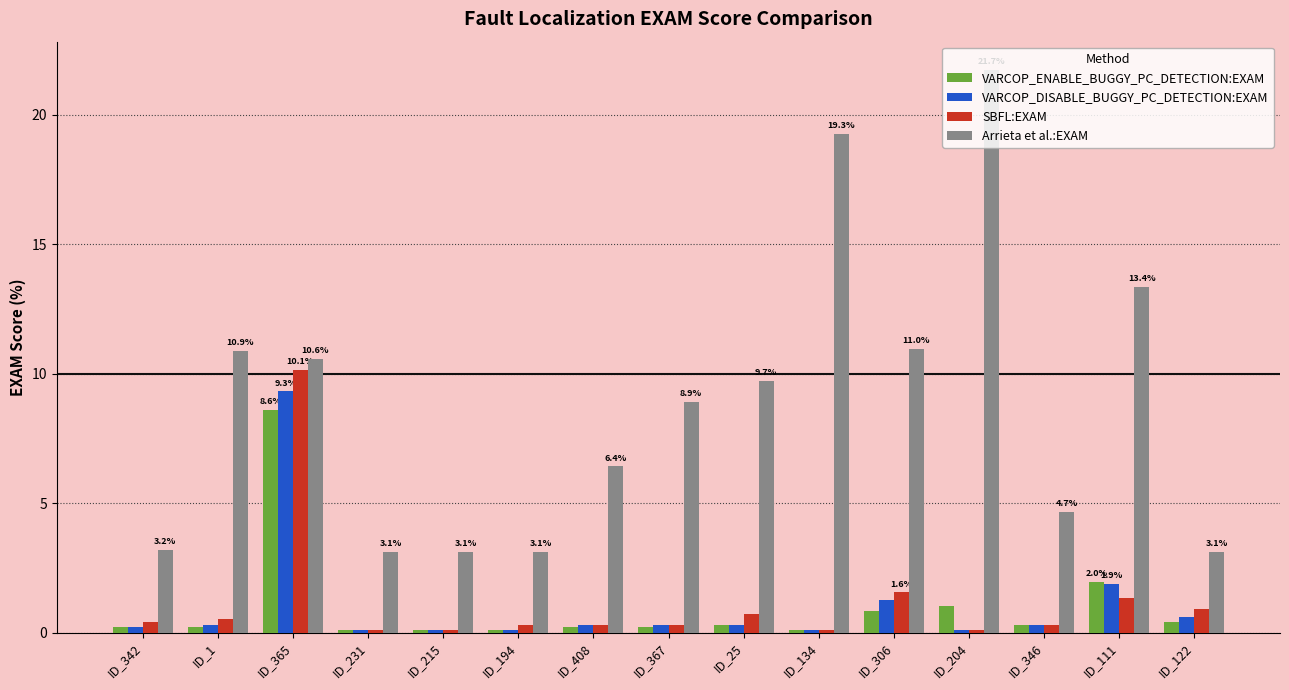

Reading right to left, list all the values displayed in this chart.

VARCOP_ENABLE_BUGGY_PC_DETECTION:EXAM: ID_122=0.4	ID_111=2.0	ID_346=0.3	ID_204=1.0	ID_306=0.8	ID_134=0.1	ID_25=0.3	ID_367=0.2	ID_408=0.2	ID_194=0.1	ID_215=0.1	ID_231=0.1	ID_365=8.6	ID_1=0.2	ID_342=0.2
VARCOP_DISABLE_BUGGY_PC_DETECTION:EXAM: ID_122=0.6	ID_111=1.9	ID_346=0.3	ID_204=0.1	ID_306=1.2	ID_134=0.1	ID_25=0.3	ID_367=0.3	ID_408=0.3	ID_194=0.1	ID_215=0.1	ID_231=0.1	ID_365=9.3	ID_1=0.3	ID_342=0.2
SBFL:EXAM: ID_122=0.9	ID_111=1.3	ID_346=0.3	ID_204=0.1	ID_306=1.6	ID_134=0.1	ID_25=0.7	ID_367=0.3	ID_408=0.3	ID_194=0.3	ID_215=0.1	ID_231=0.1	ID_365=10.1	ID_1=0.5	ID_342=0.4
Arrieta et al.:EXAM: ID_122=3.1	ID_111=13.4	ID_346=4.7	ID_204=21.7	ID_306=11.0	ID_134=19.3	ID_25=9.7	ID_367=8.9	ID_408=6.4	ID_194=3.1	ID_215=3.1	ID_231=3.1	ID_365=10.6	ID_1=10.9	ID_342=3.2